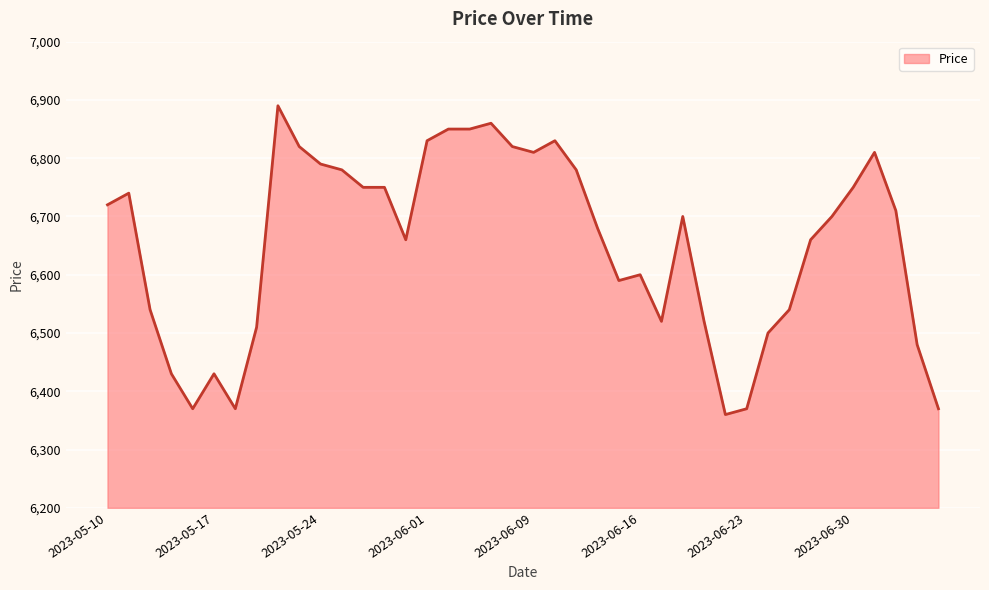

Does the chart display data point markers on the line(s)?

No